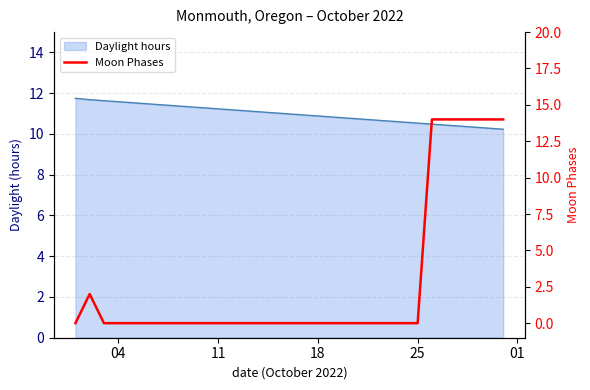

Does the chart display data point markers on the line(s)?

No